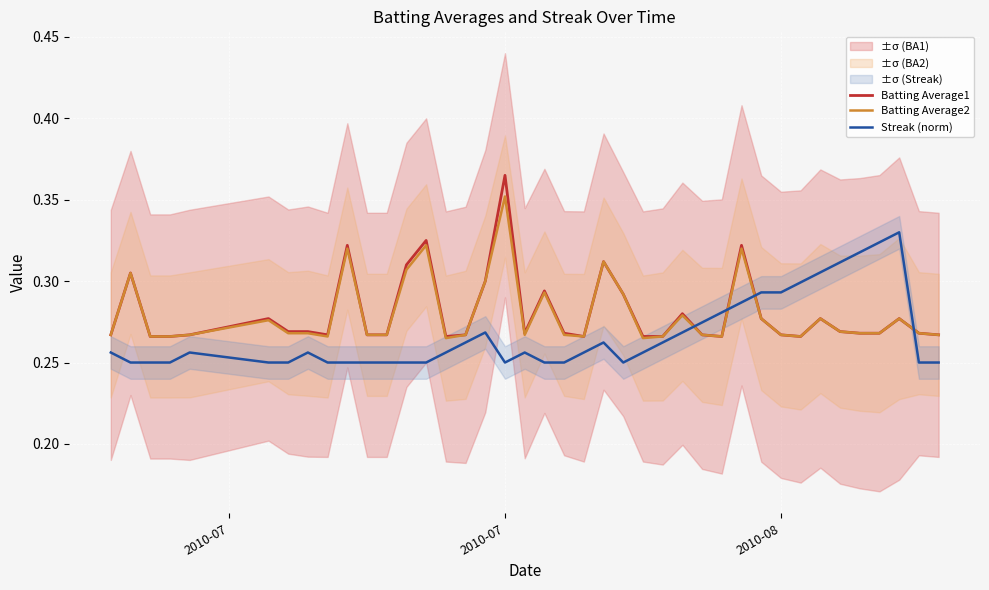

After their last crossing, which series has the higher values: Batting Average2 or Streak (norm)?

Batting Average2